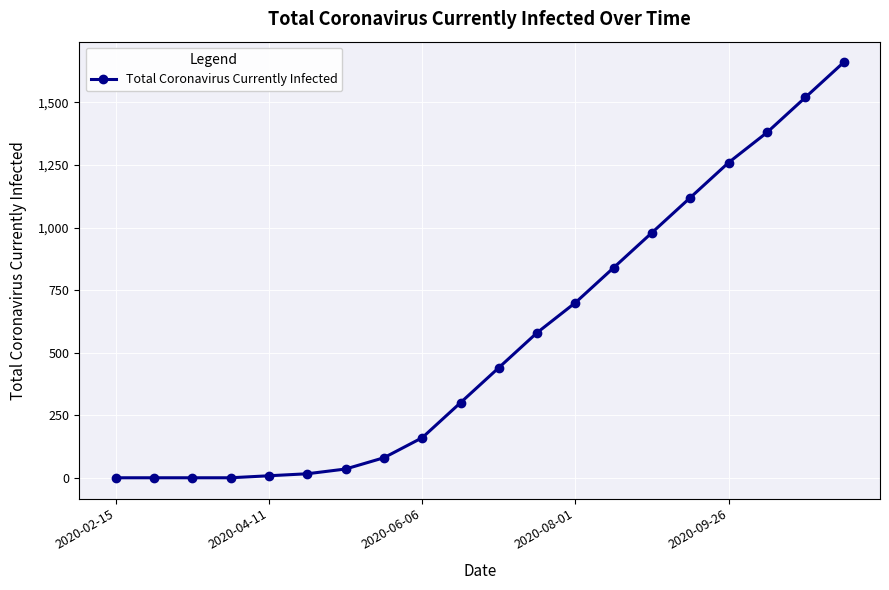

What is the average value?

554